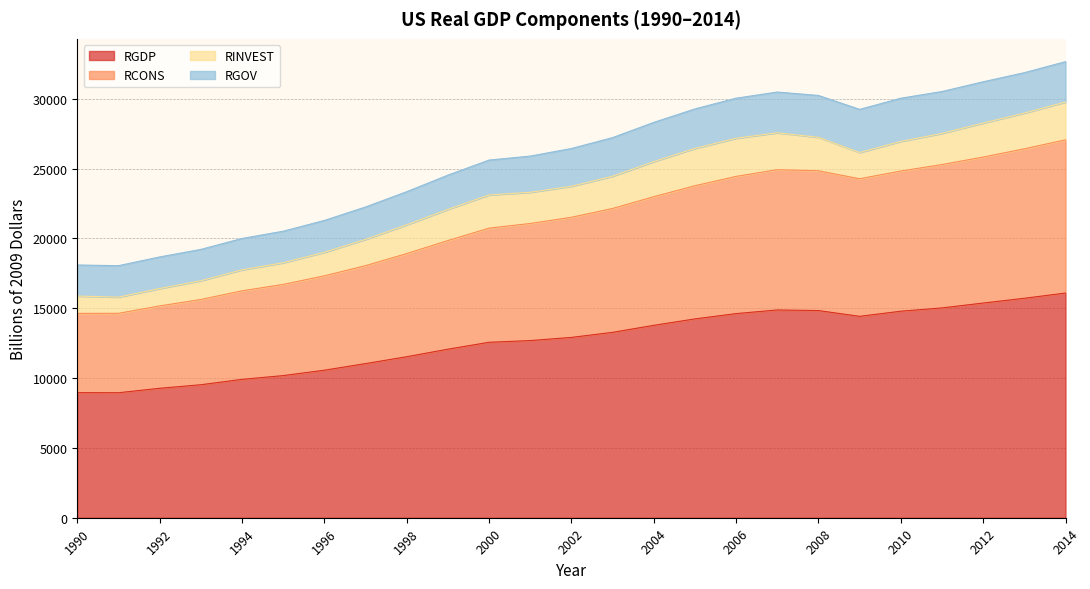

What is the smallest value displayed?

8948.4